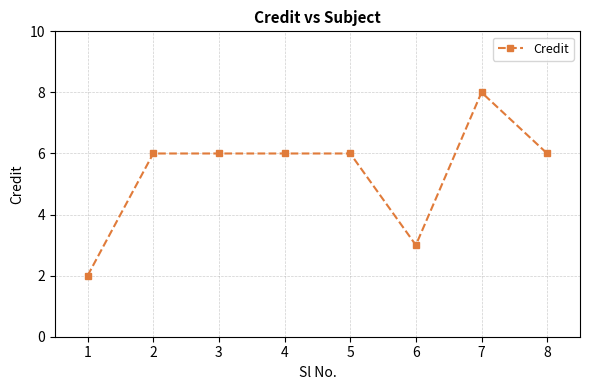

The value at 3 is 4. True or false?

False